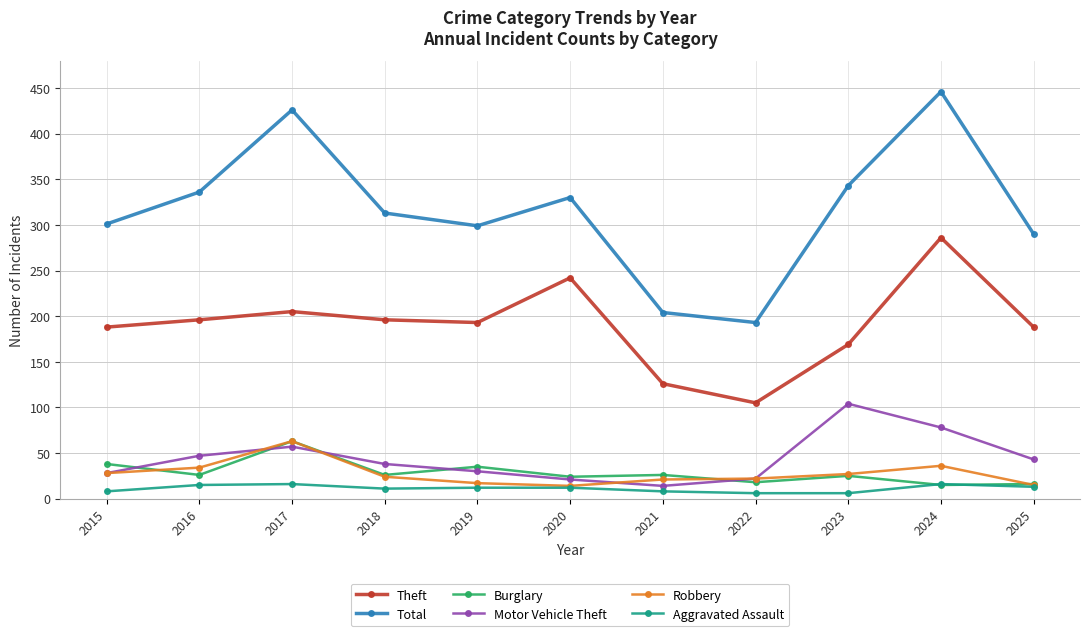

What is the difference between the highest and lowest values at 2017?

410